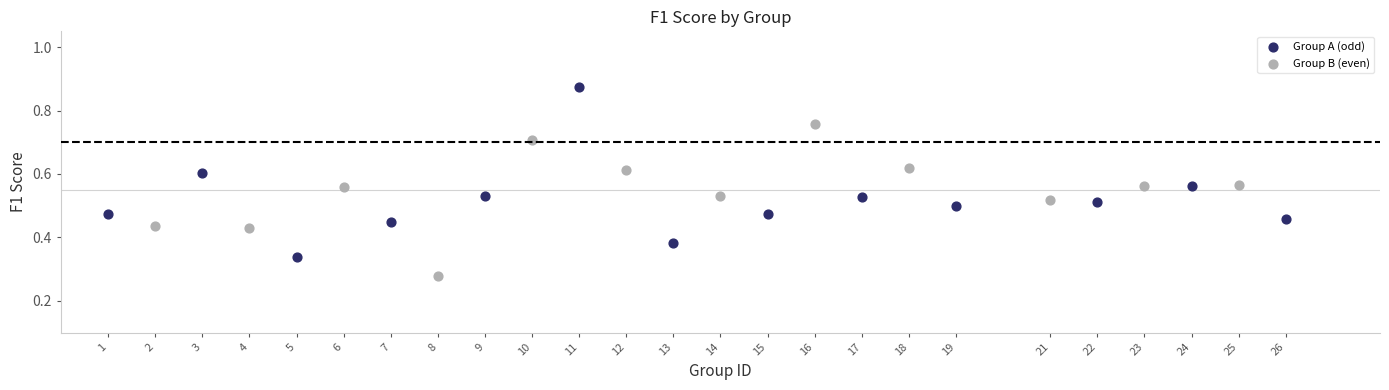

Which series has the widest spread of Y values?

Group A (odd)